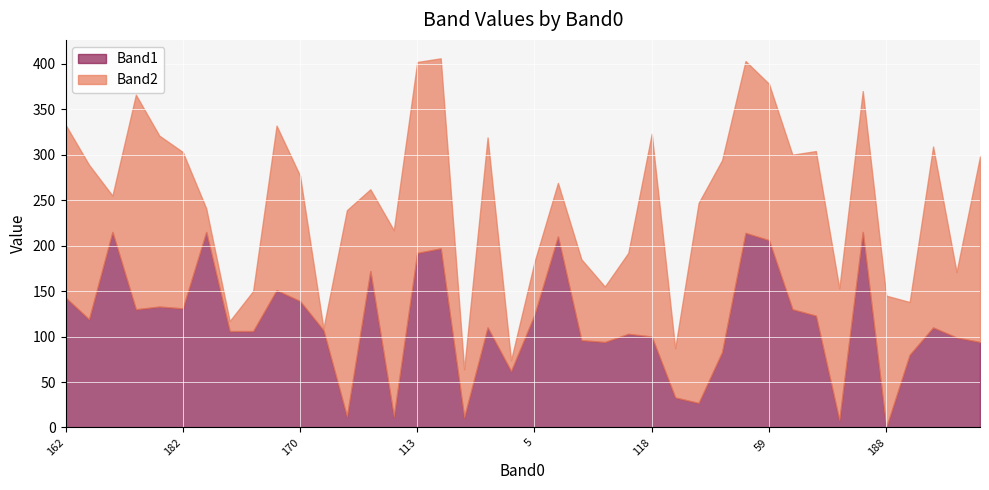

Rank the series by their average value, from lowest to highest.

Band1, Band2